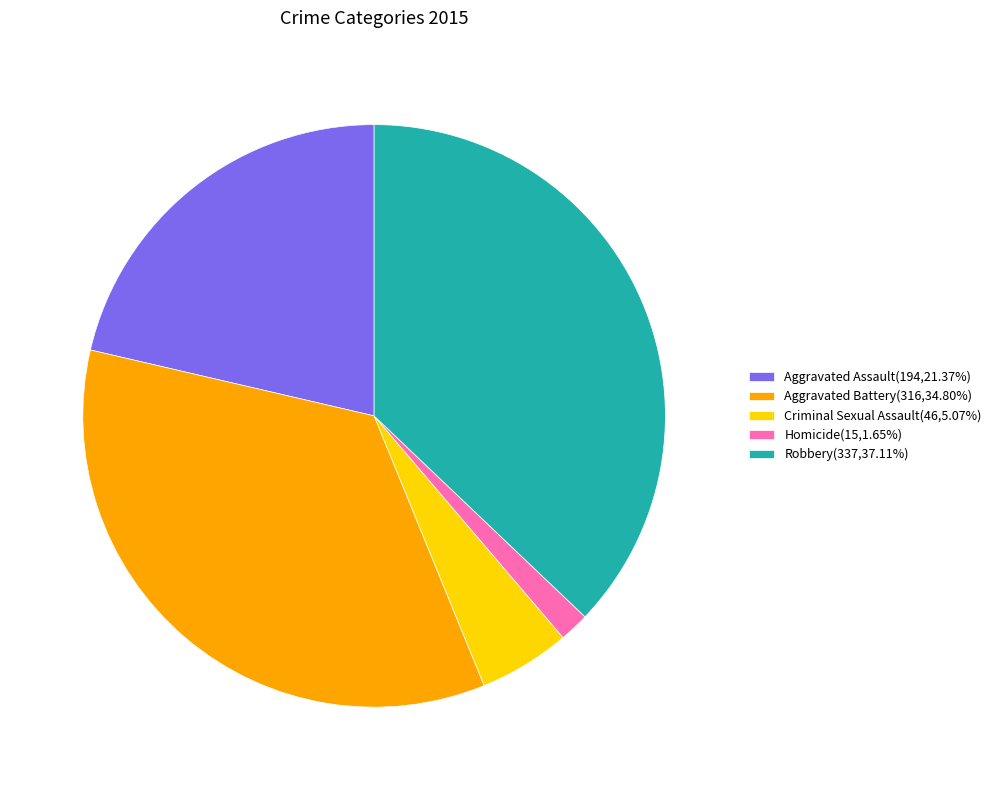

Does Aggravated Battery account for over 50% of the chart?

No